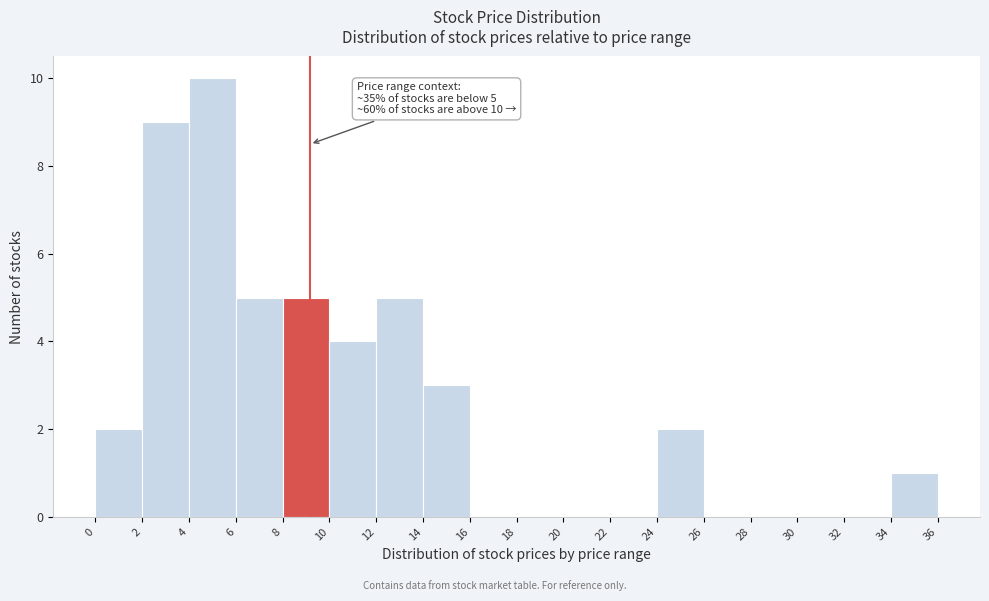

Which range on the x-axis has the tallest bar?

4 to 6